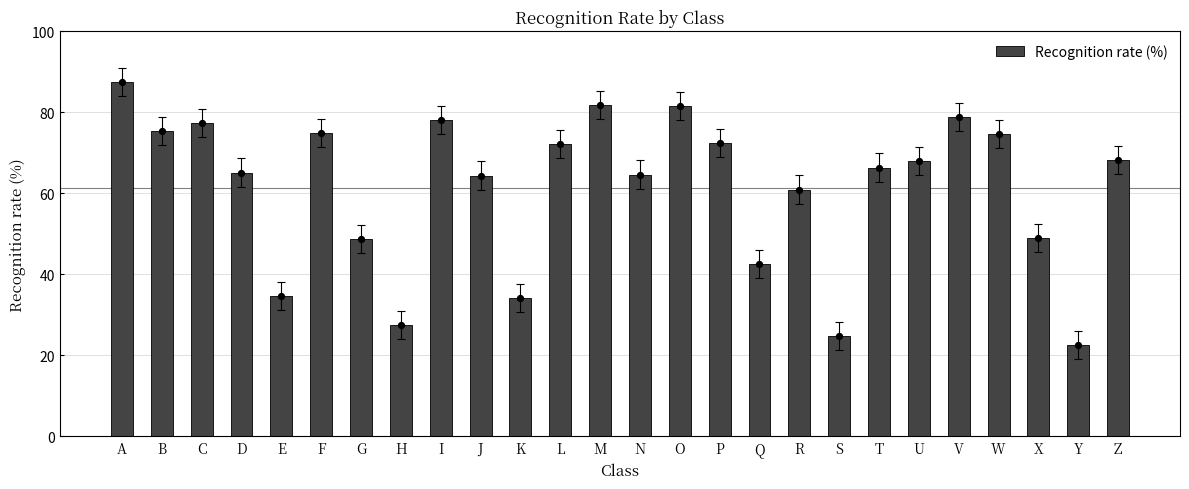

Approximately how many times larger is the value at B compared to S?

3.0